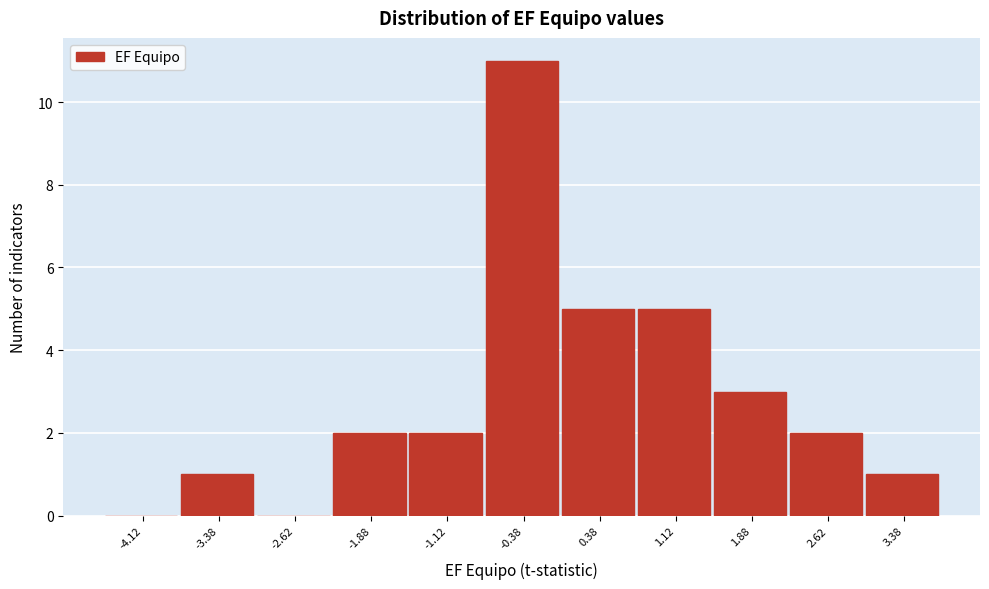

Over which range of the x-axis is the bar tallest?

-0.75 to 0.00